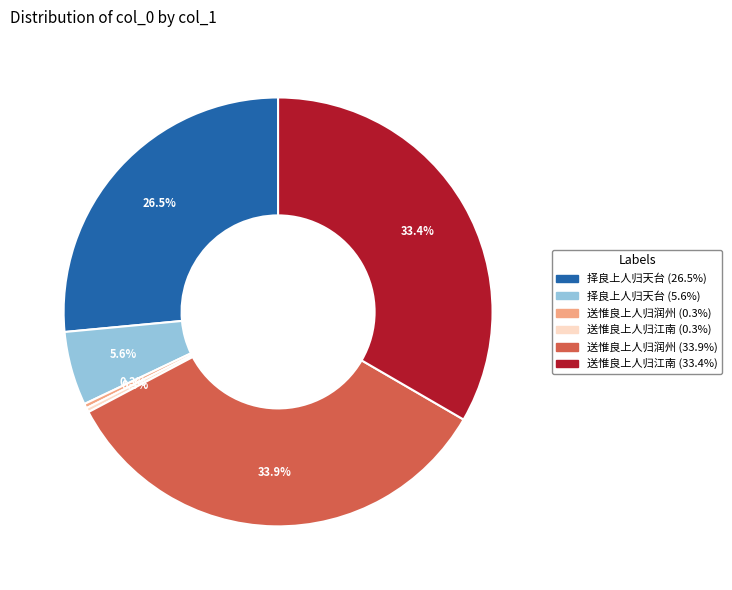

Is there any slice that represents more than half of the pie?

No